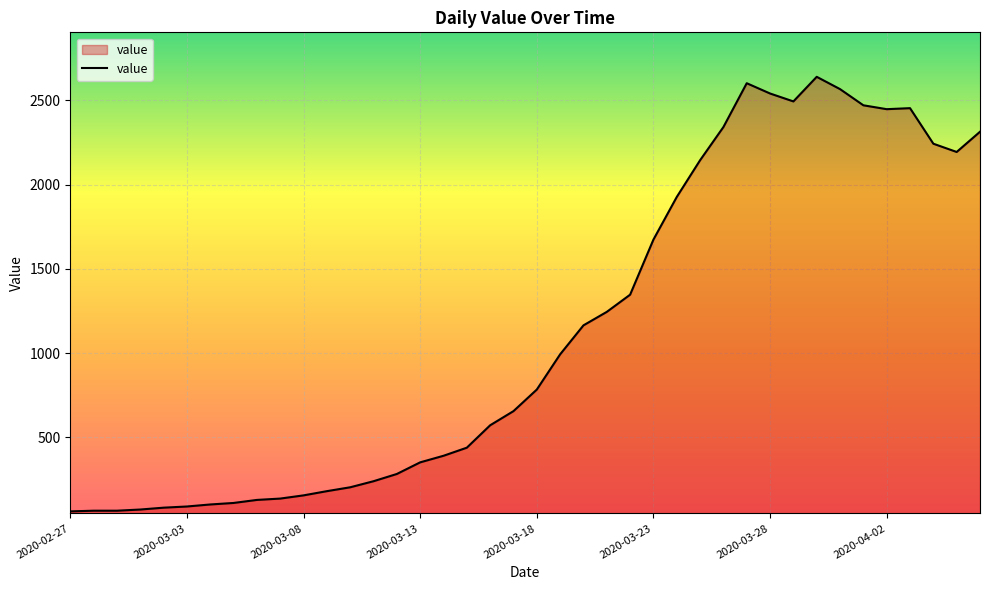

True or false: there are more than 2 points higher than both neighbors.

True